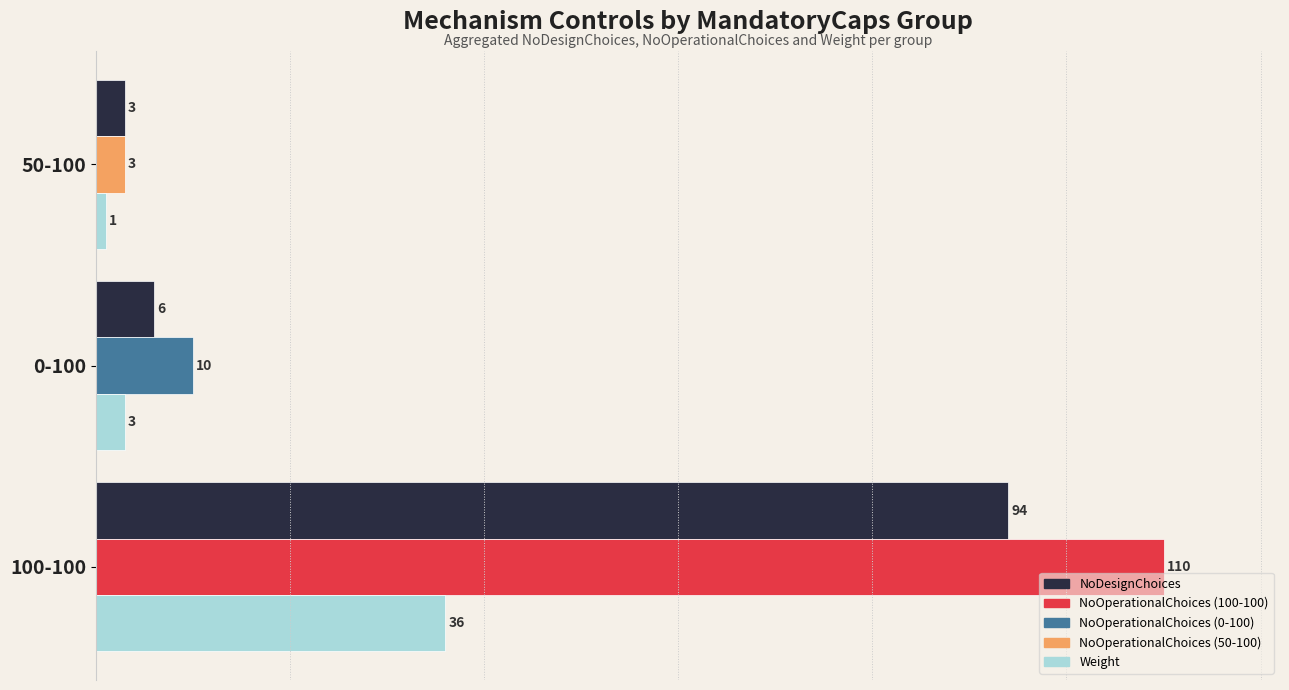

What is the difference between the highest and lowest values at 100-100?

74